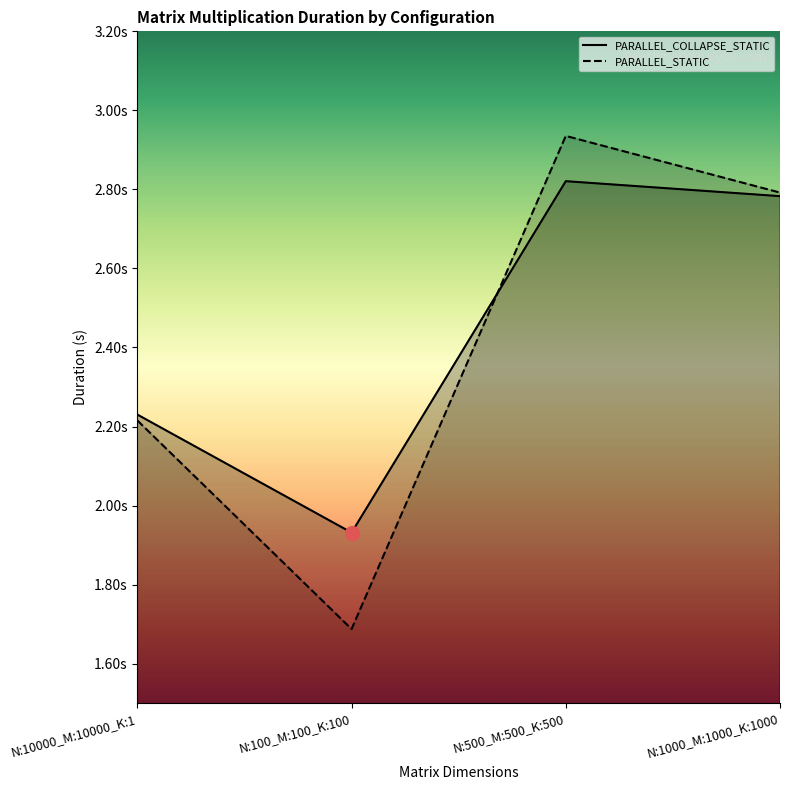

What are all the series names shown in the legend?

PARALLEL_COLLAPSE_STATIC, PARALLEL_STATIC